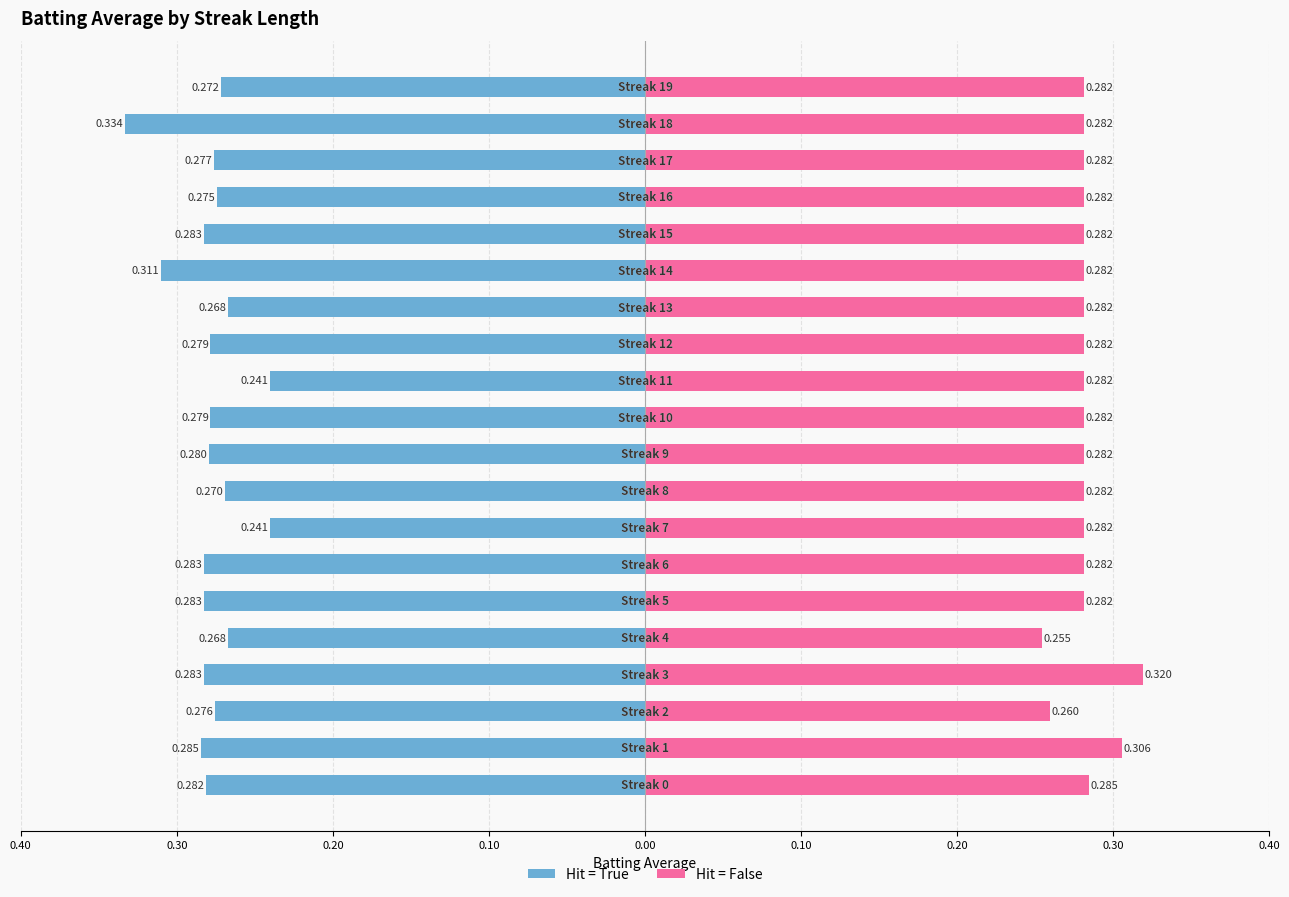

Reading left to right, extract all data points from this chart.

Hit=True: -0.3	-0.3	-0.3	-0.3	-0.3	-0.3	-0.3	-0.2	-0.3	-0.3	-0.3	-0.2	-0.3	-0.3	-0.3	-0.3	-0.3	-0.3	-0.3	-0.3
Hit=False: 0.3	0.3	0.3	0.3	0.3	0.3	0.3	0.3	0.3	0.3	0.3	0.3	0.3	0.3	0.3	0.3	0.3	0.3	0.3	0.3